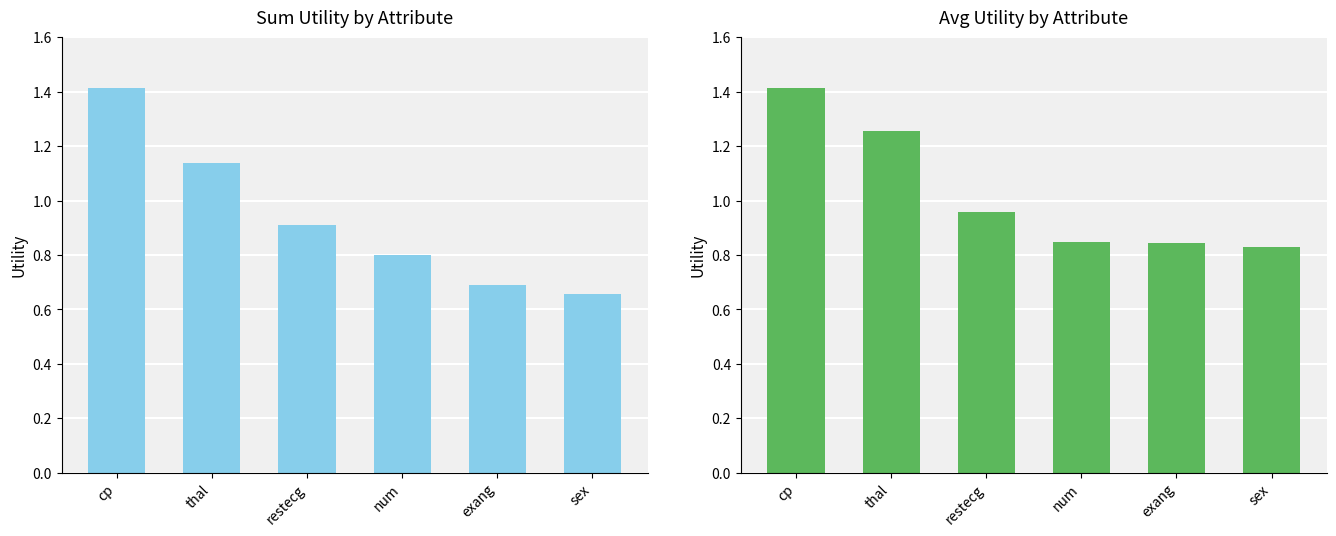

What is the label of the 5th bar from the right?

thal